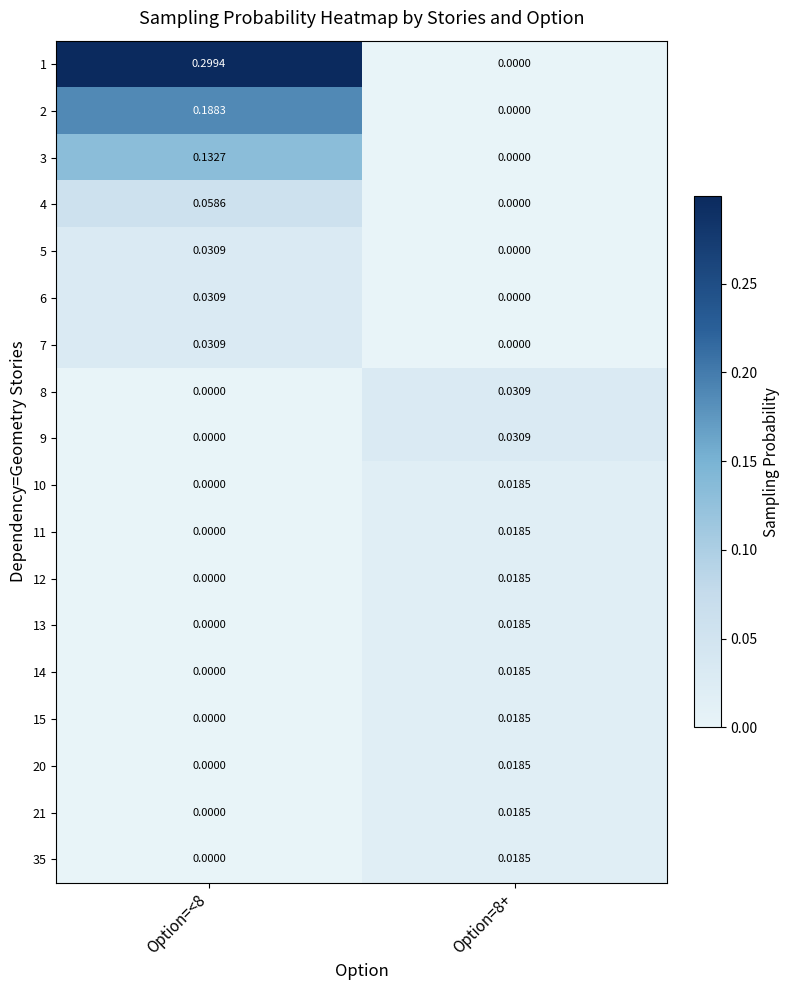

Is the value of 21 at Option=8+ greater than the value of 2 at Option=<8?

No